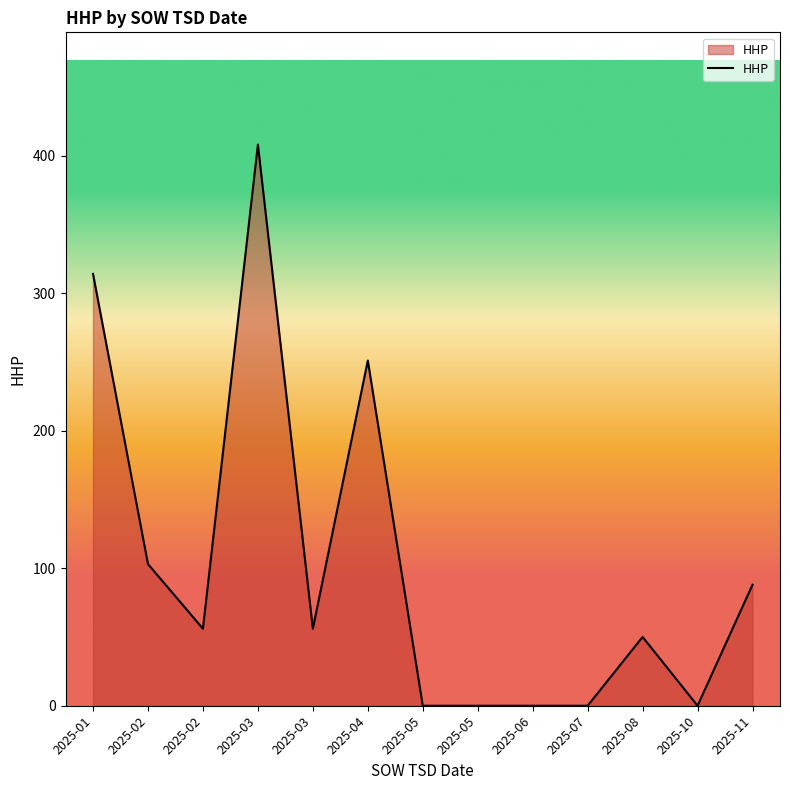

How many points are lower than both their immediate neighbors (excluding endpoints)?

3